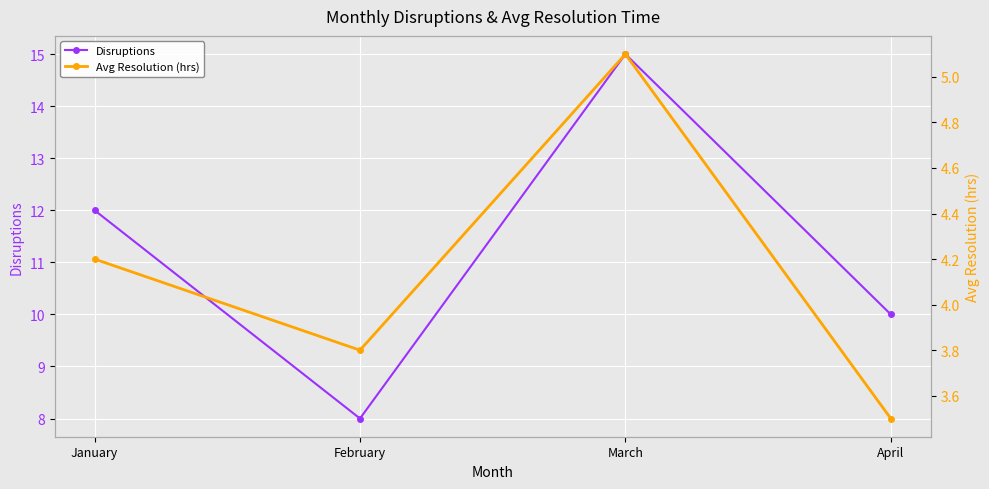

At which label does Avg Resolution (hrs) reach its minimum?

April